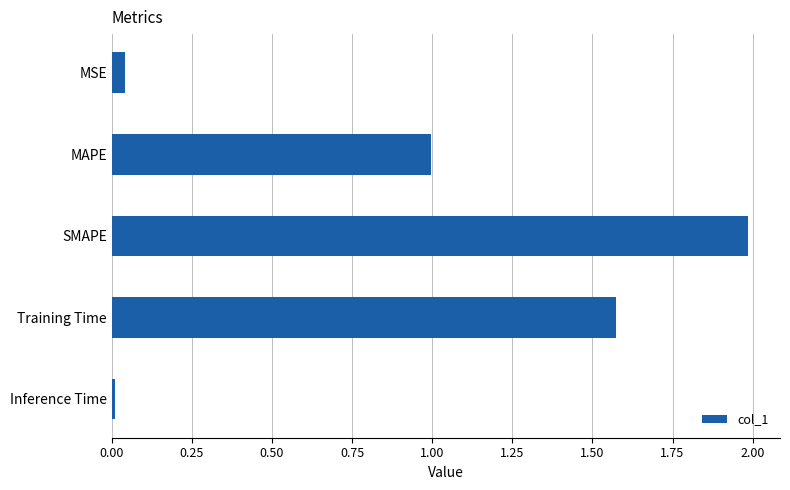

Approximately how many times larger is the value at SMAPE compared to Training Time?

1.3